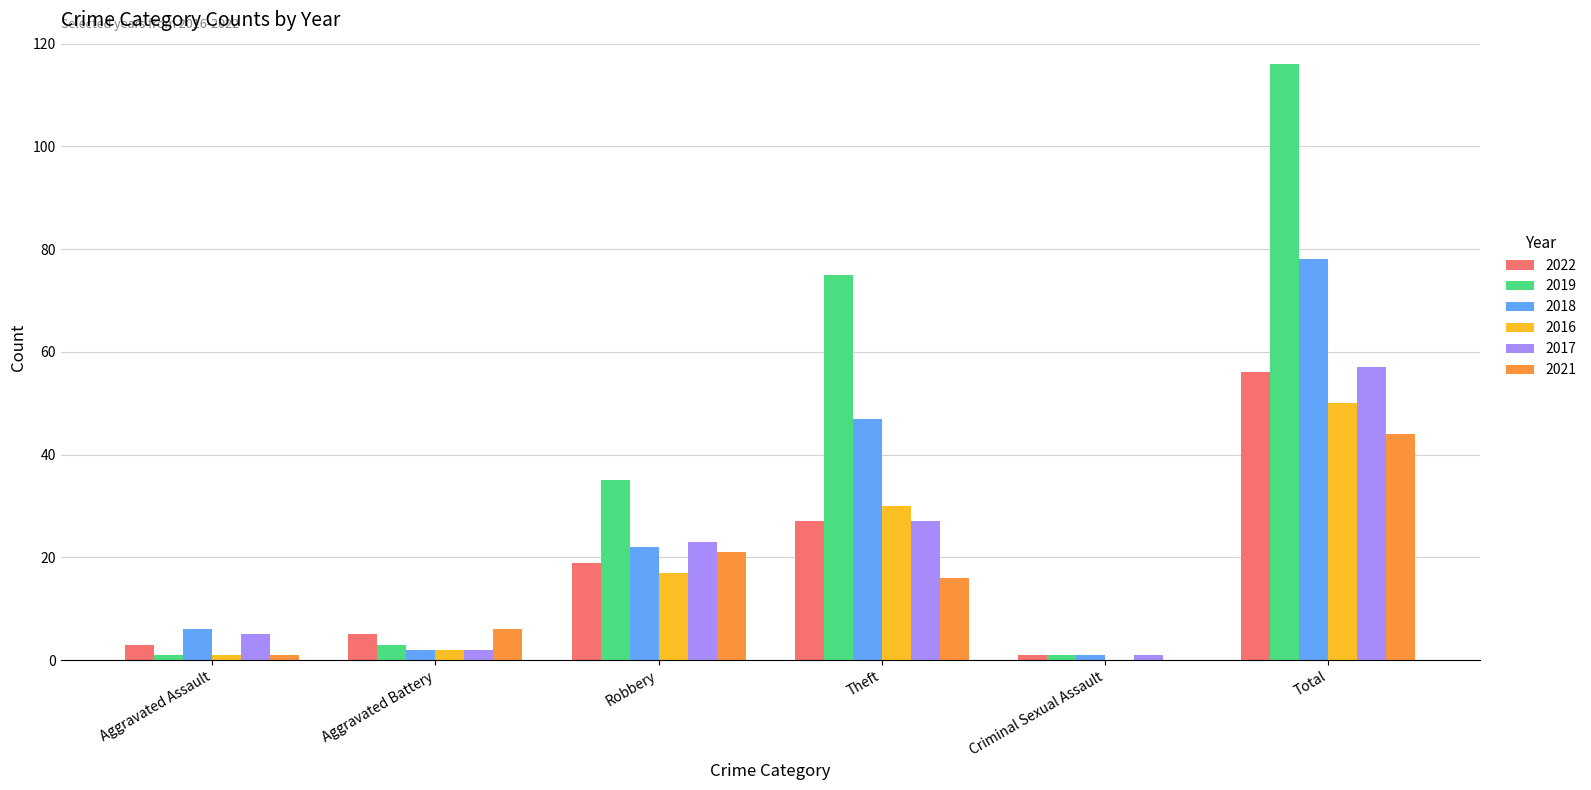

At which label is 2016 closest to 25?

Theft